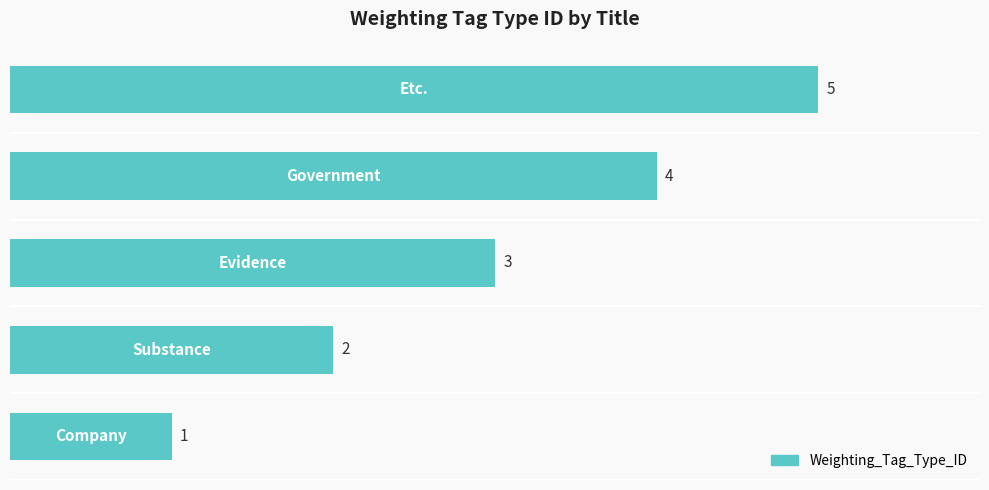

How many bars are there in total?

5